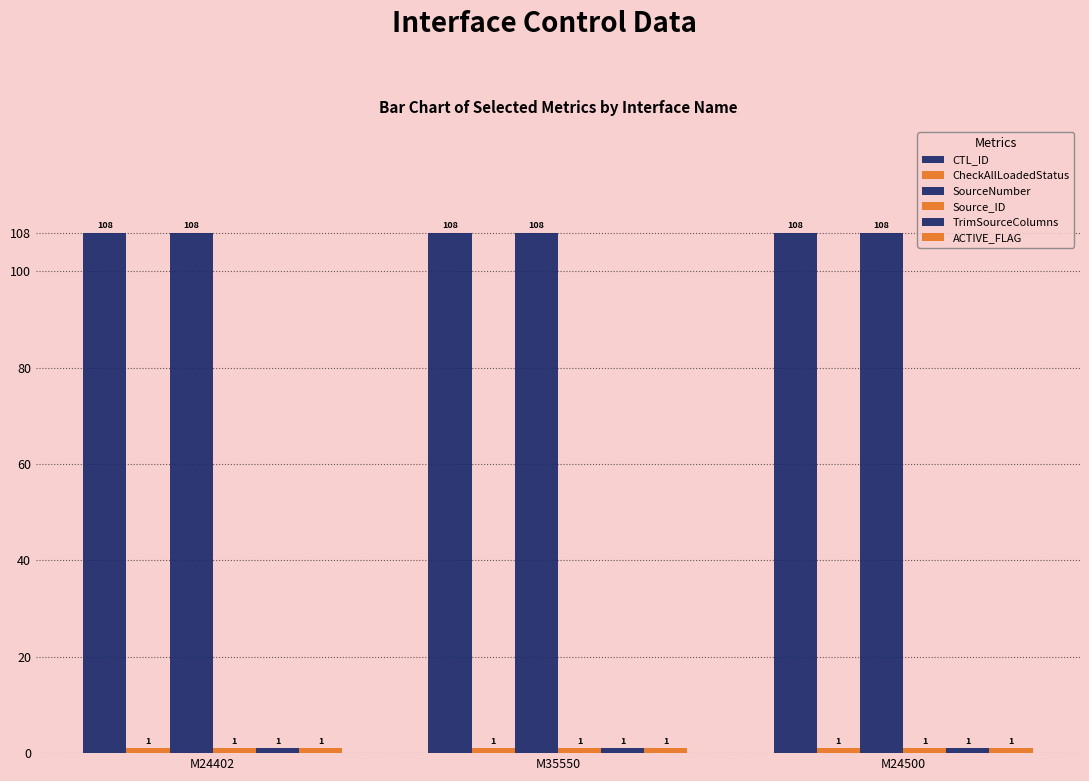

The ACTIVE_FLAG series shows 1 at M24500. True or false?

False